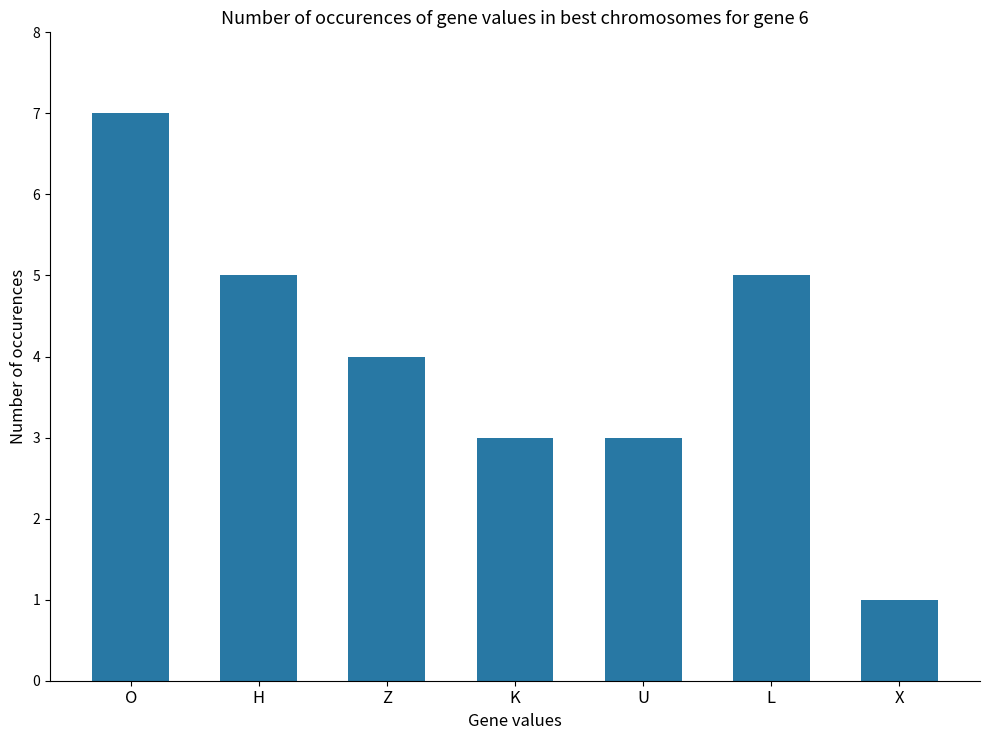

How many bars are there in total?

7